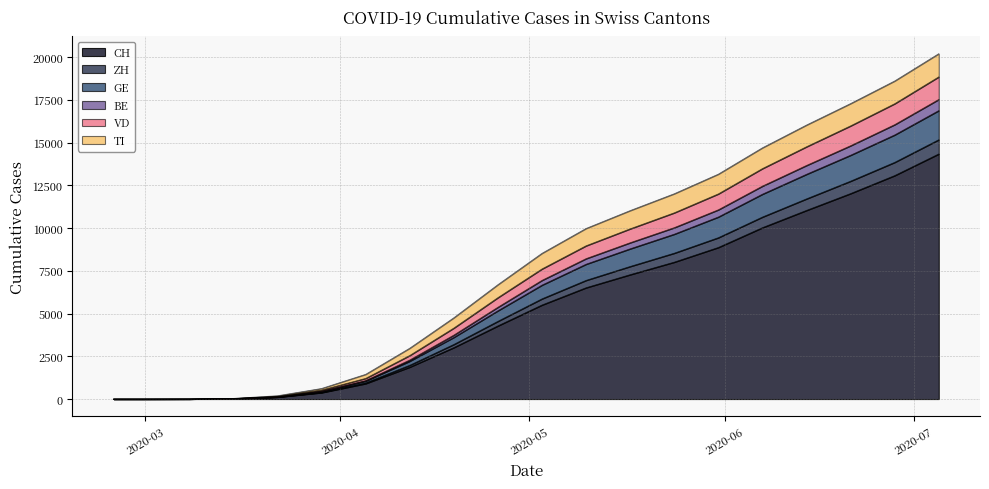

True or false: GE has more than 1 interior local peaks.

False